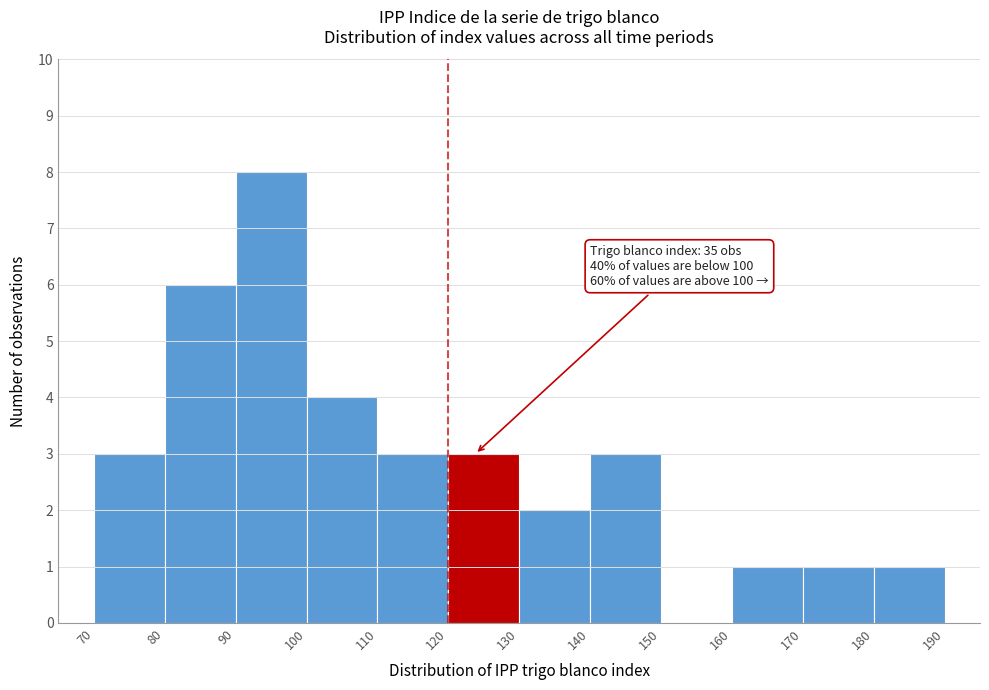

Which range on the x-axis has the tallest bar?

90 to 100